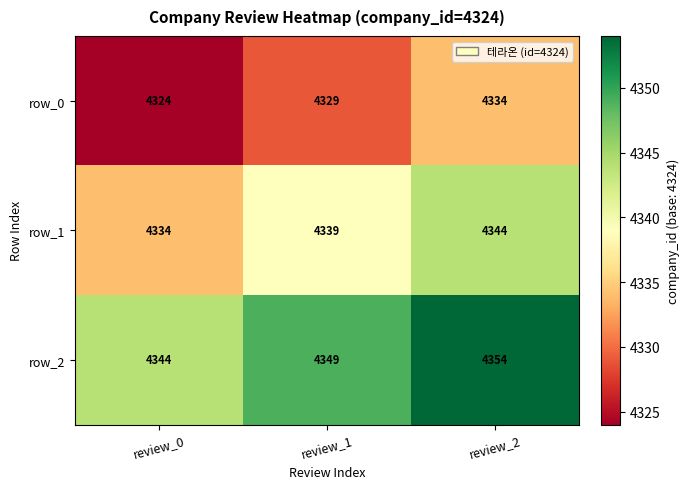

What is the difference between the row_2 values at review_0 and review_1?

5